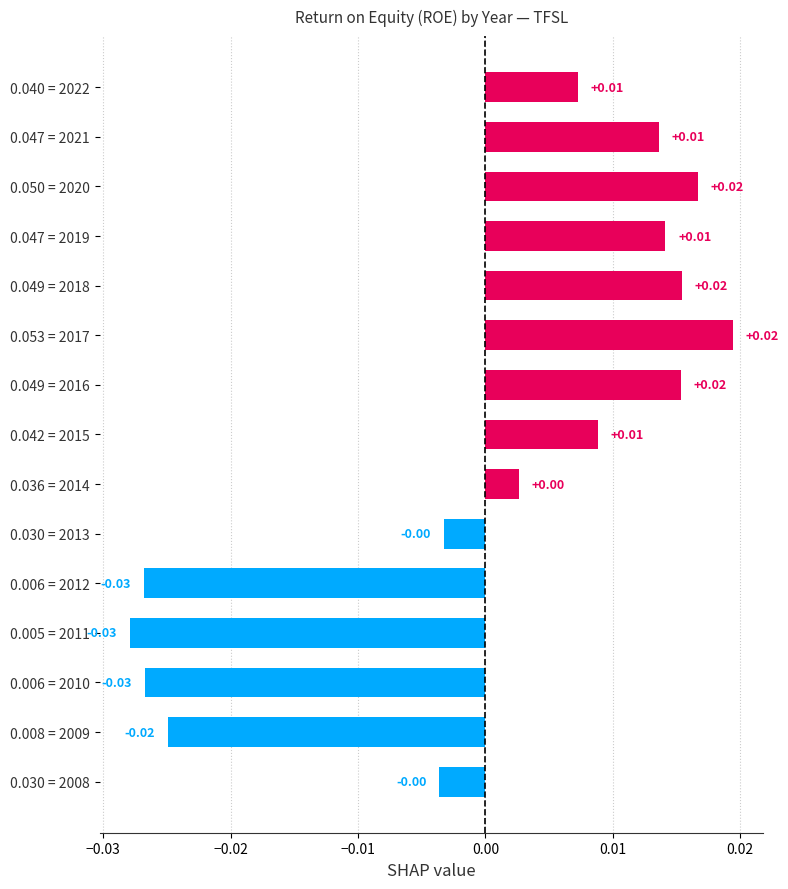

Which has a higher value, 0.030 = 2013 or 0.047 = 2021?

0.047 = 2021